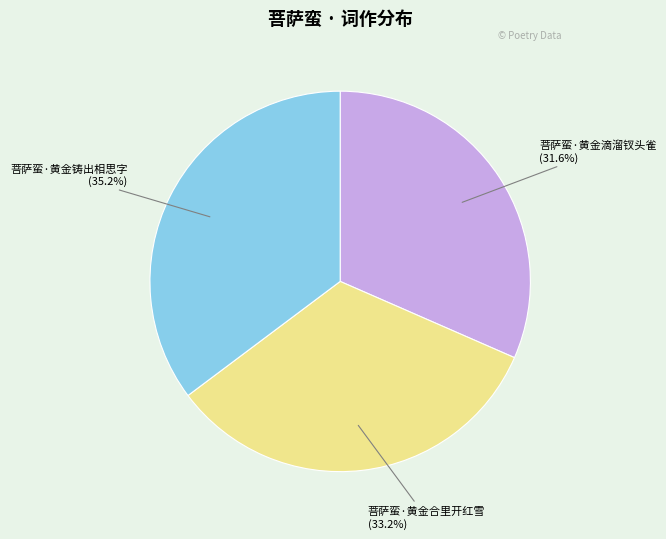

Rank the categories by value from highest to lowest.

菩萨蛮·黄金铸出相思字, 菩萨蛮·黄金合里开红雪, 菩萨蛮·黄金滴溜钗头雀